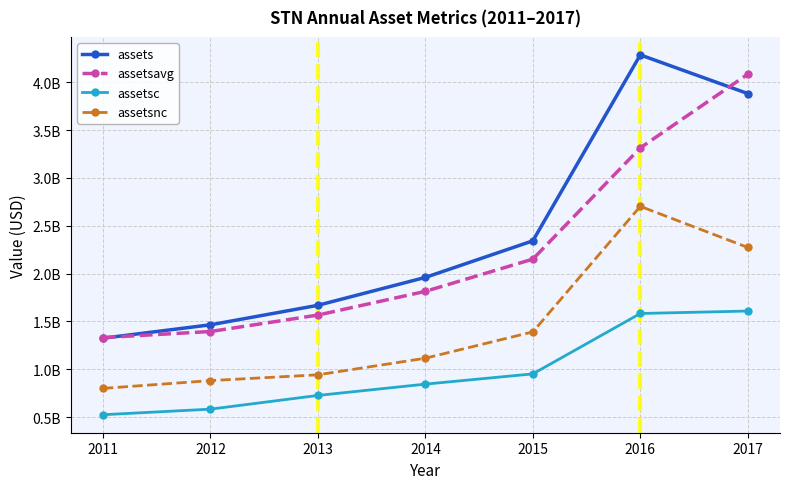

Between 2015 and 2017, which is larger?

2017